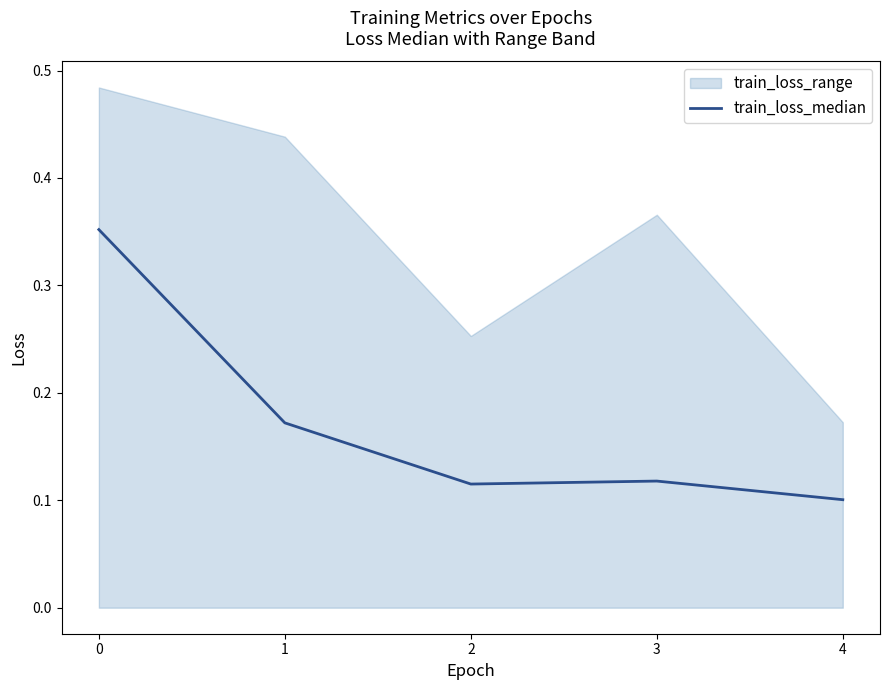

Reading right to left, list all the values displayed in this chart.

4=0.1	3=0.1	2=0.1	1=0.2	0=0.4